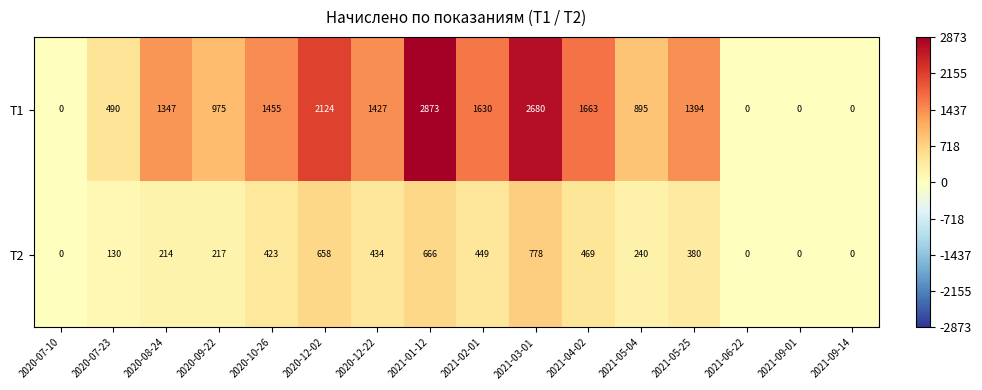

At 2020-10-26, list the series in order from smallest to largest.

Т2, Т1